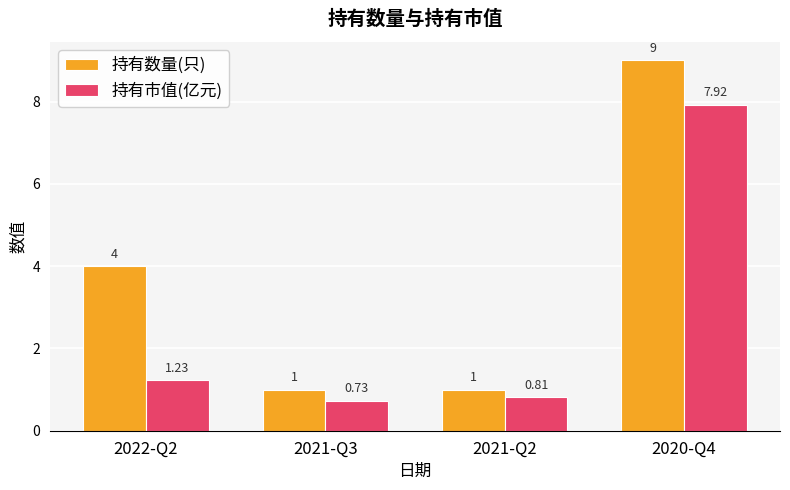

How many data points in 持有数量(只) are less than 4?

2